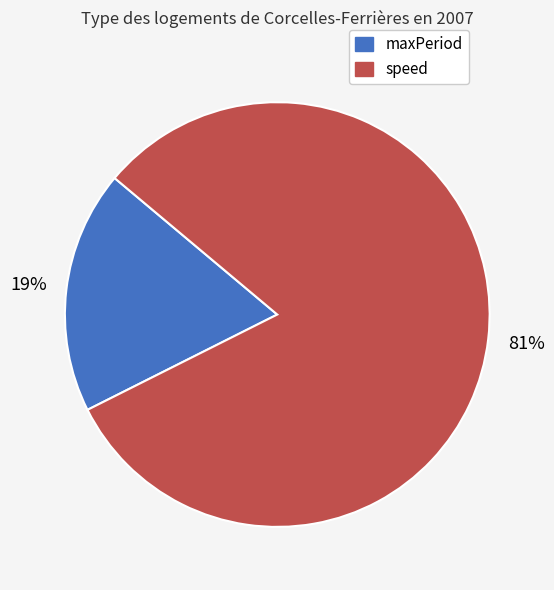

Which category accounts for the majority?

speed